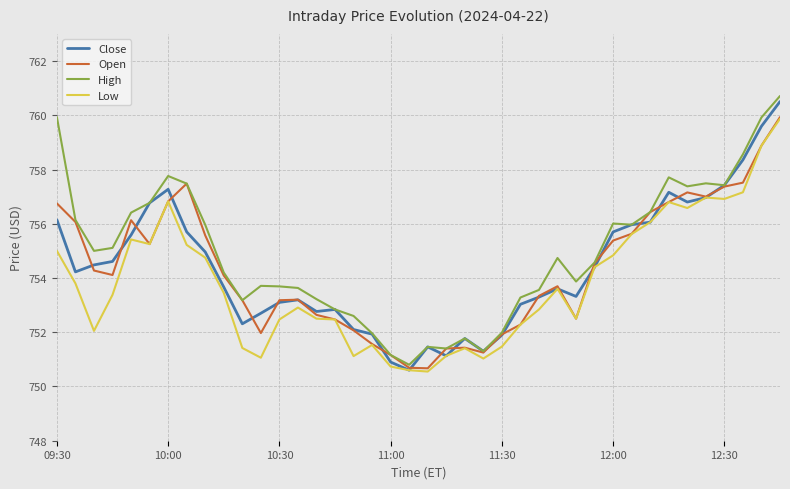

What is the lowest value of the Open series?

750.7